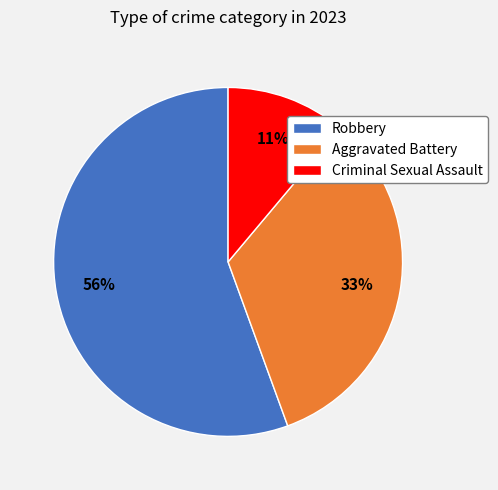

Count the number of slices in the pie.

3